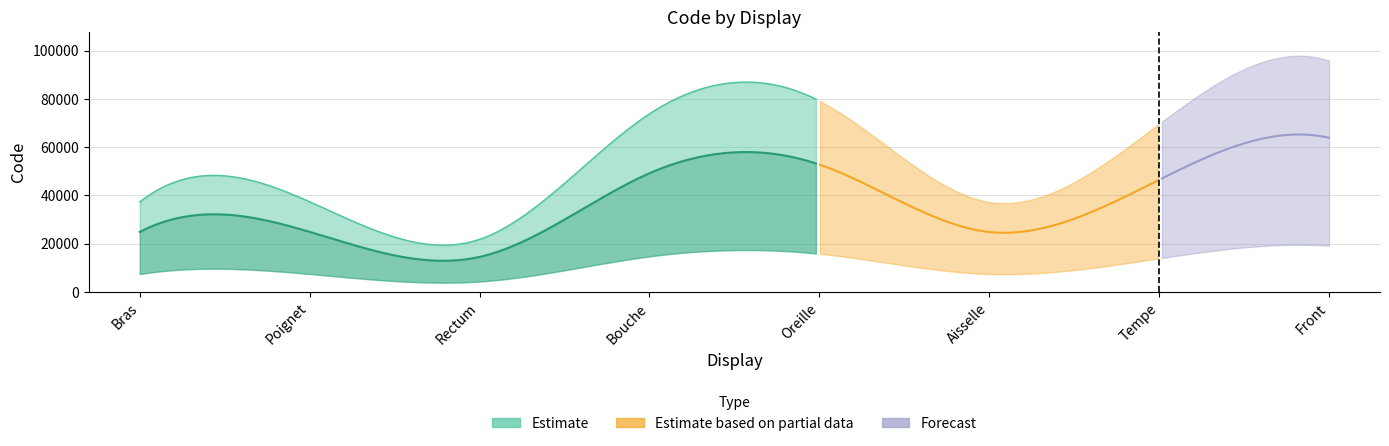

Reading right to left, what are all the values shown in this chart?

63864	46450	24864	52780	49184	14544	24922	24890